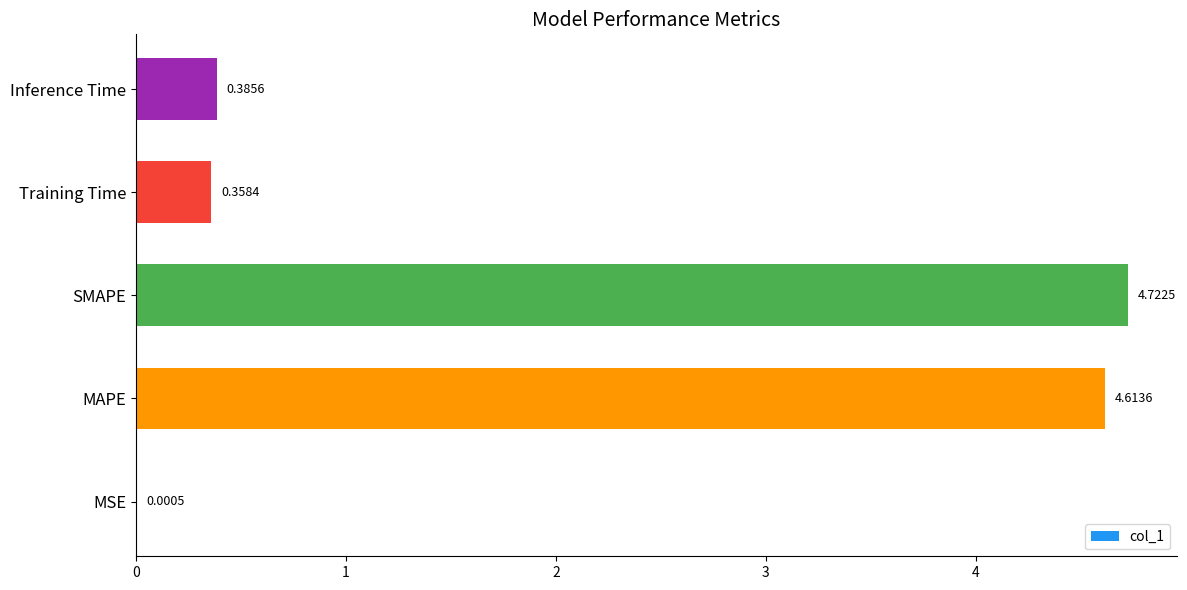

What is the change in value from MSE to Training Time?

+0.4